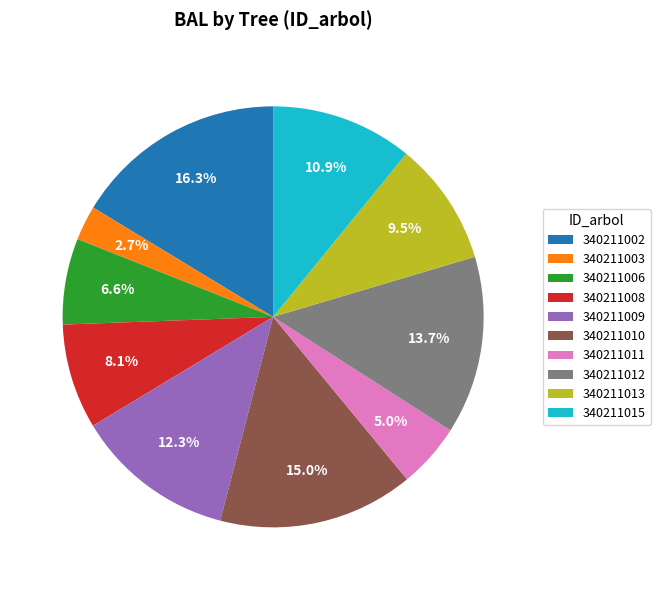

True or false: 340211006 accounts for 1% of the total.

False